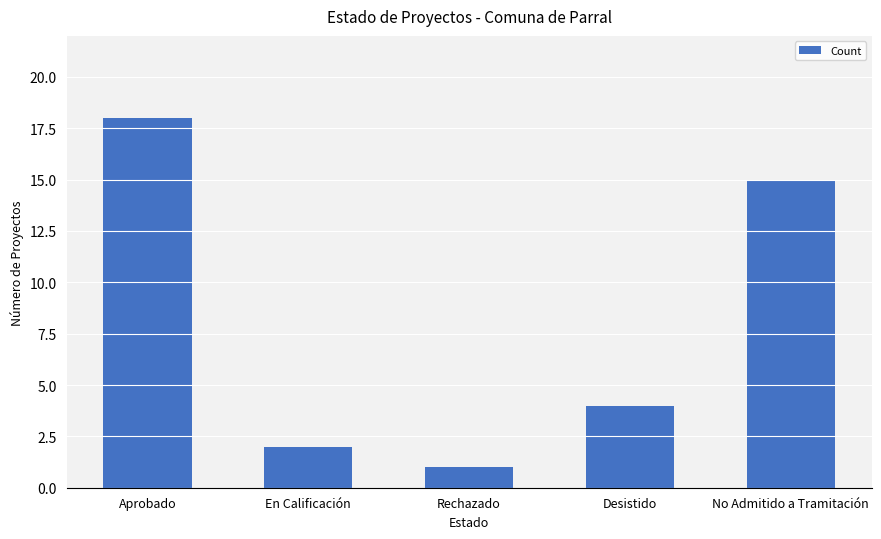

Where is the data nearest to the value 9?

Desistido